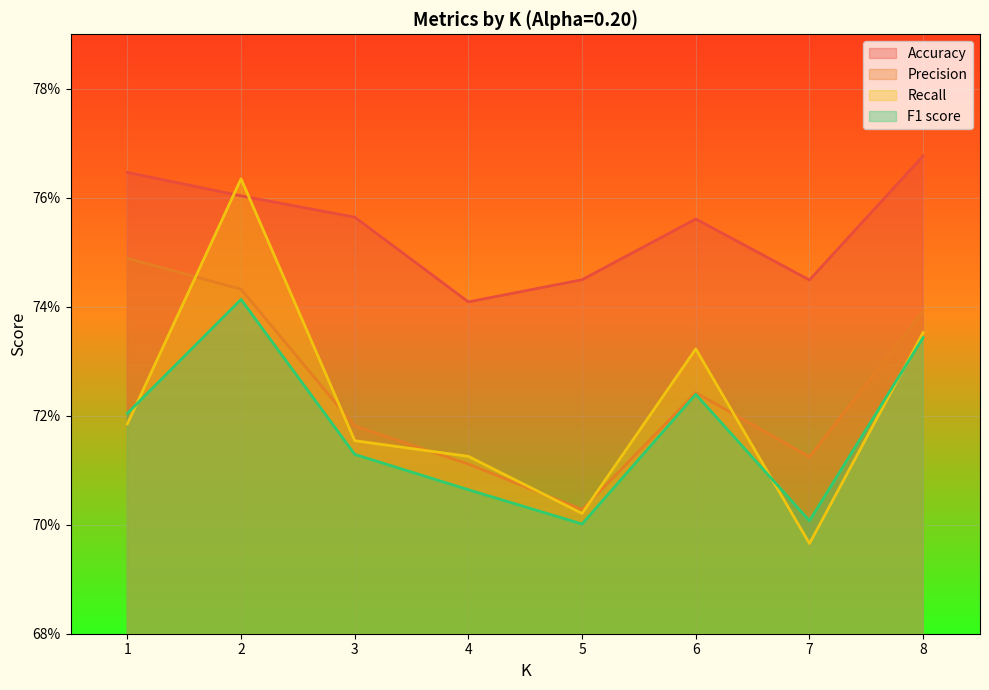

True or false: F1 score and Accuracy cross at least once.

False